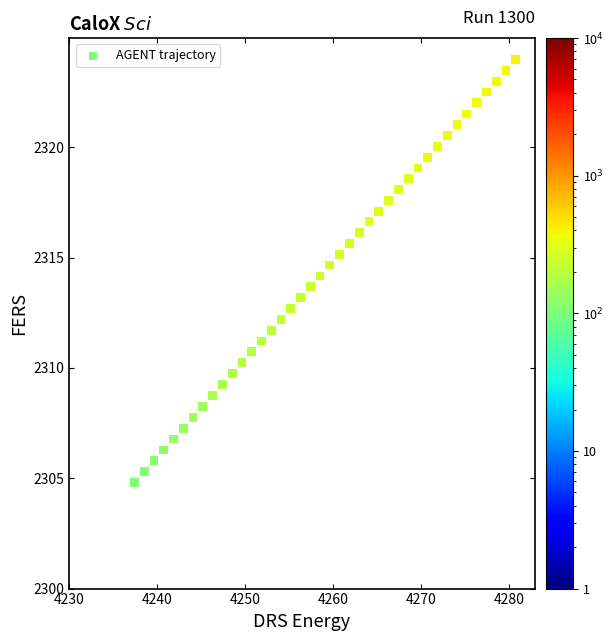

What is the range of Y values (max minus min)?

19.2